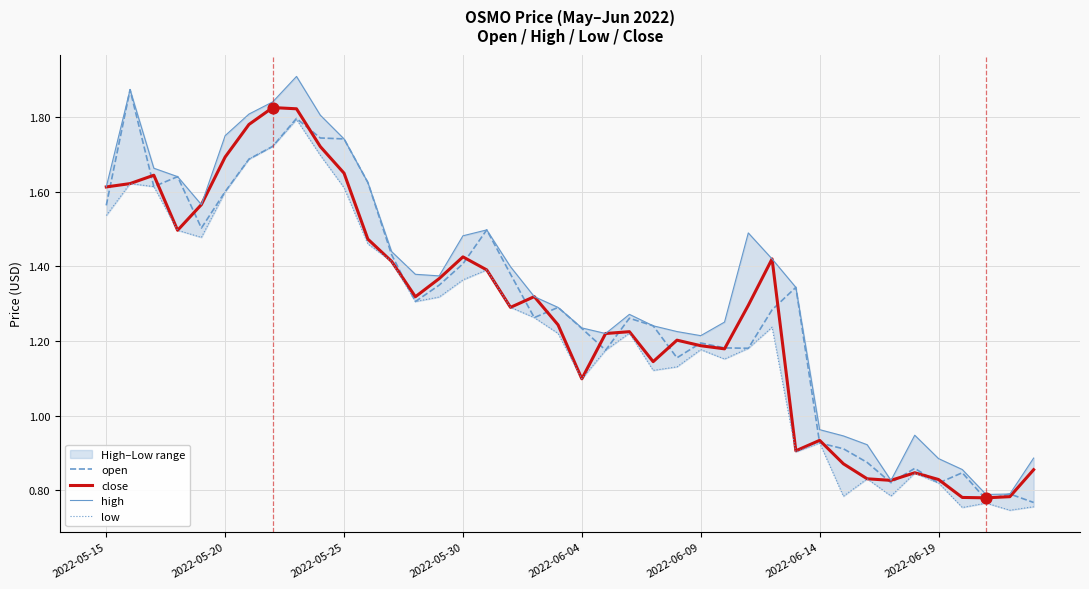

At how many categories does at least one series exceed 1?

30